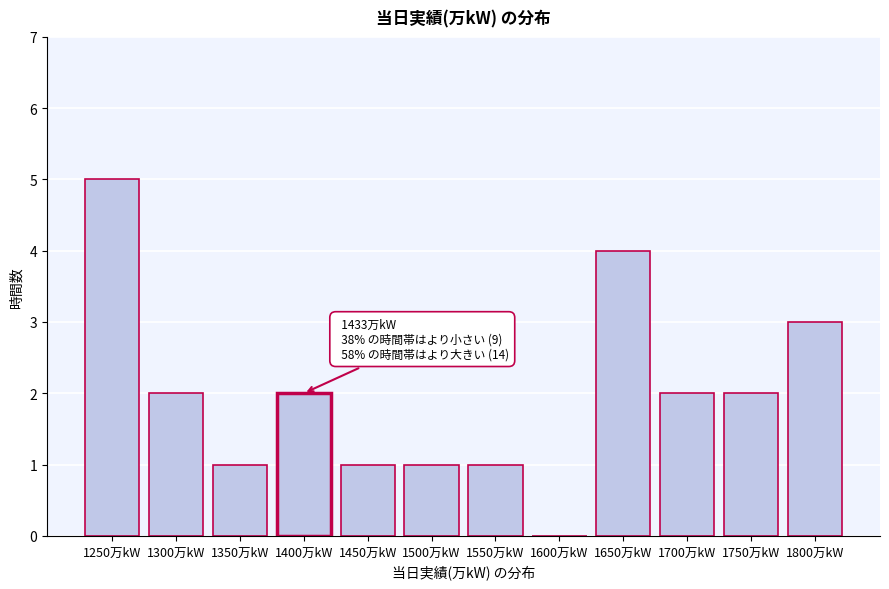

Reading left to right, list all the values displayed in this chart.

1250万kW=5	1300万kW=2	1350万kW=1	1400万kW=2	1450万kW=1	1500万kW=1	1550万kW=1	1600万kW=0	1650万kW=4	1700万kW=2	1750万kW=2	1800万kW=3